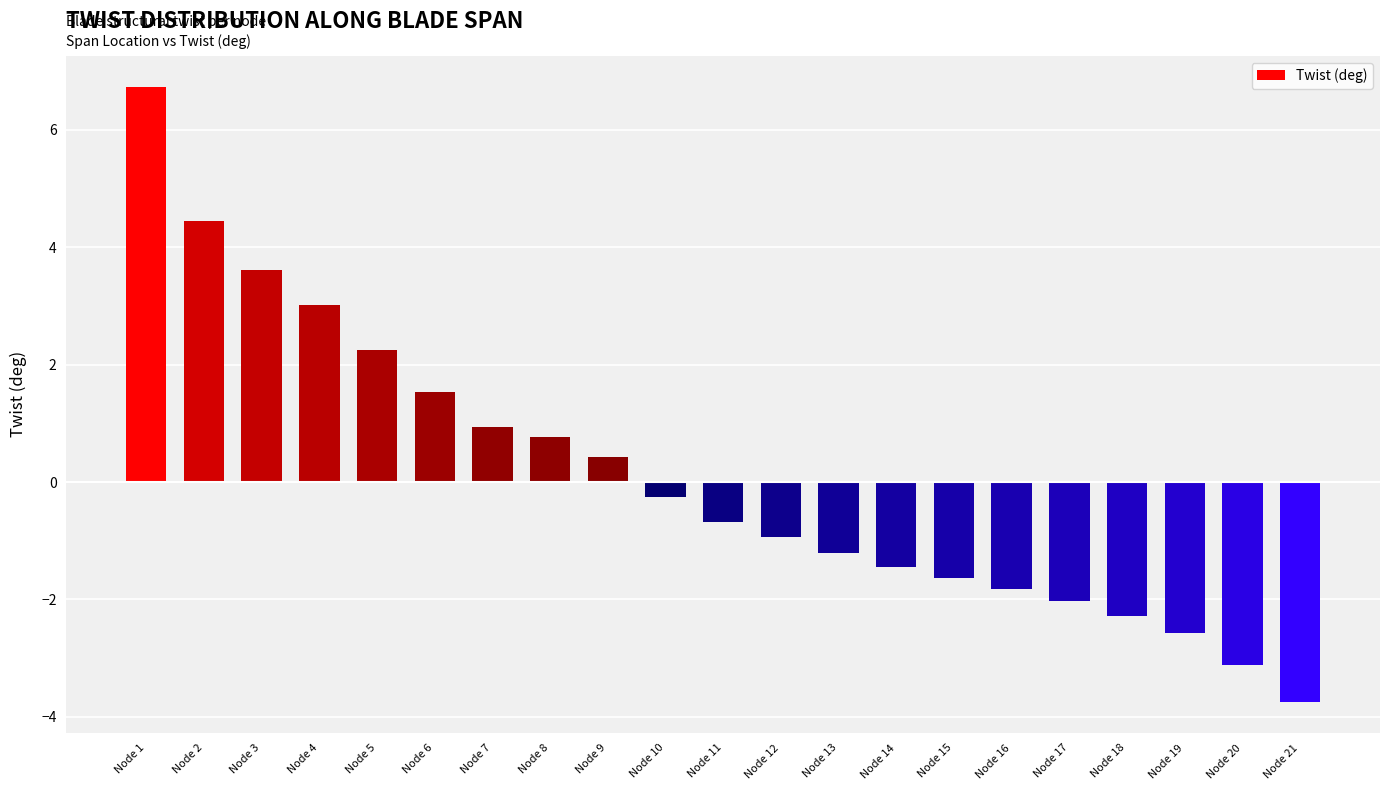

Which category has the highest value across all series?

Node 1